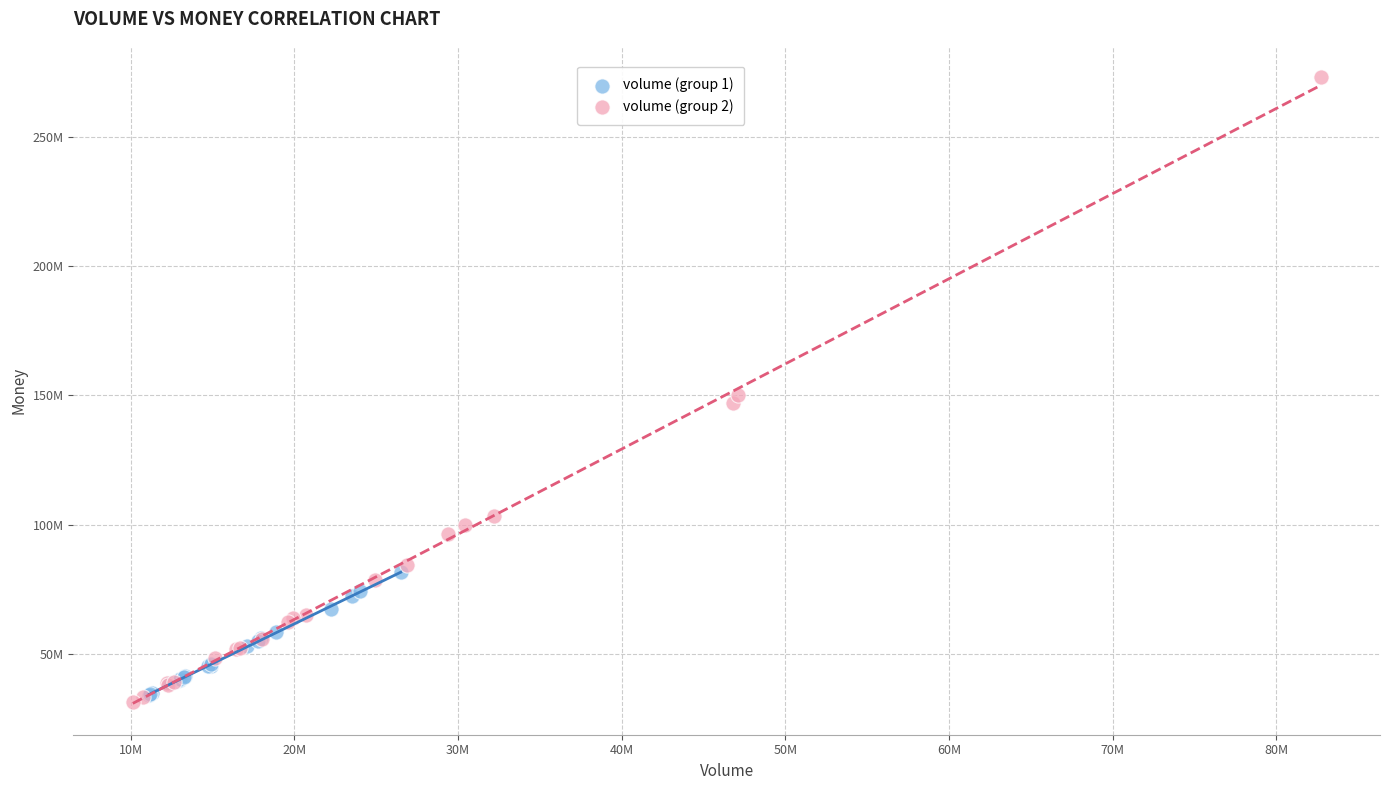

What are all the series names shown in the legend?

volume (group 1), volume (group 2)